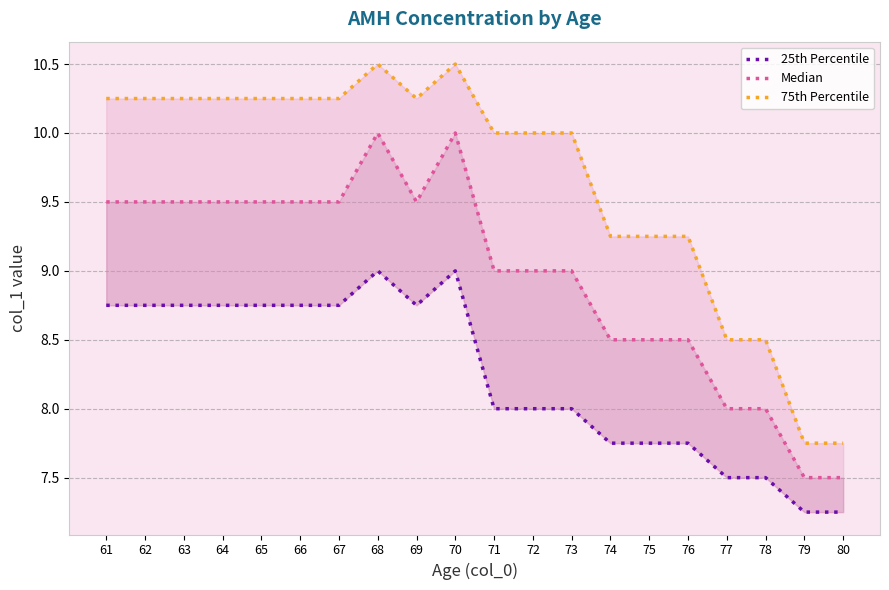

Read the 25th Percentile value at 76.

7.8